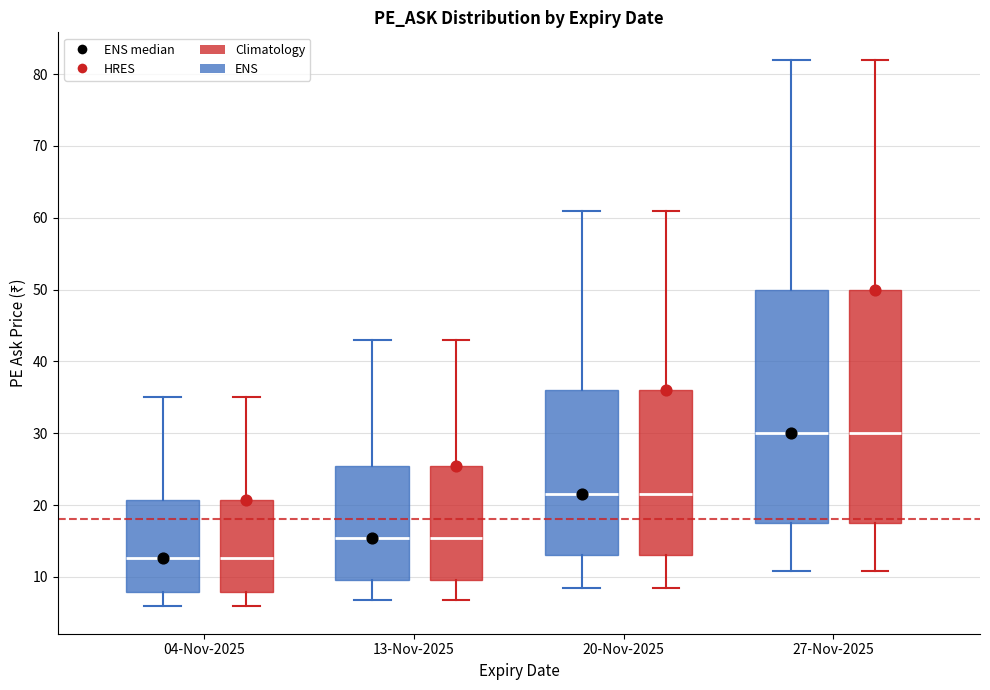

Reading left to right, read every box against the y-axis: the position of its median line, the range the box covers, and the ends of its whiskers. The values are not printed on the chart, so give them approximately, as read against the axis.

04-Nov-2025 (ENS): median 13, box 8 to 21, whiskers 6 to 35
04-Nov-2025 (Climatology): median 13, box 8 to 21, whiskers 6 to 35
13-Nov-2025 (ENS): median 15, box 10 to 26, whiskers 7 to 43
13-Nov-2025 (Climatology): median 15, box 10 to 26, whiskers 7 to 43
20-Nov-2025 (ENS): median 22, box 13 to 36, whiskers 9 to 61
20-Nov-2025 (Climatology): median 22, box 13 to 36, whiskers 9 to 61
27-Nov-2025 (ENS): median 30, box 18 to 50, whiskers 11 to 82
27-Nov-2025 (Climatology): median 30, box 18 to 50, whiskers 11 to 82